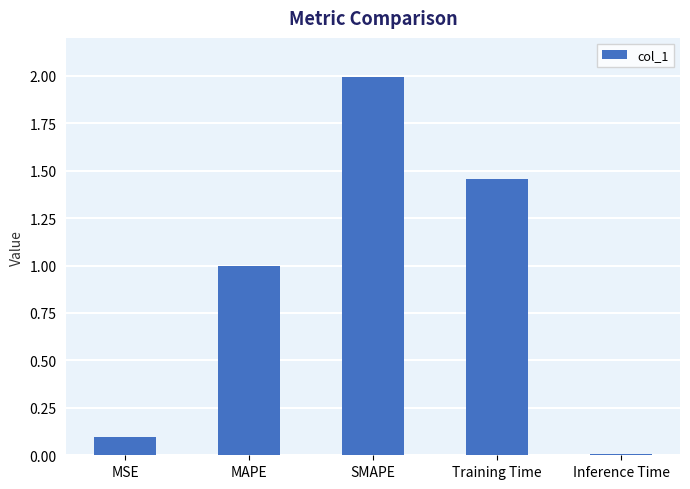

How many bars are there in total?

5